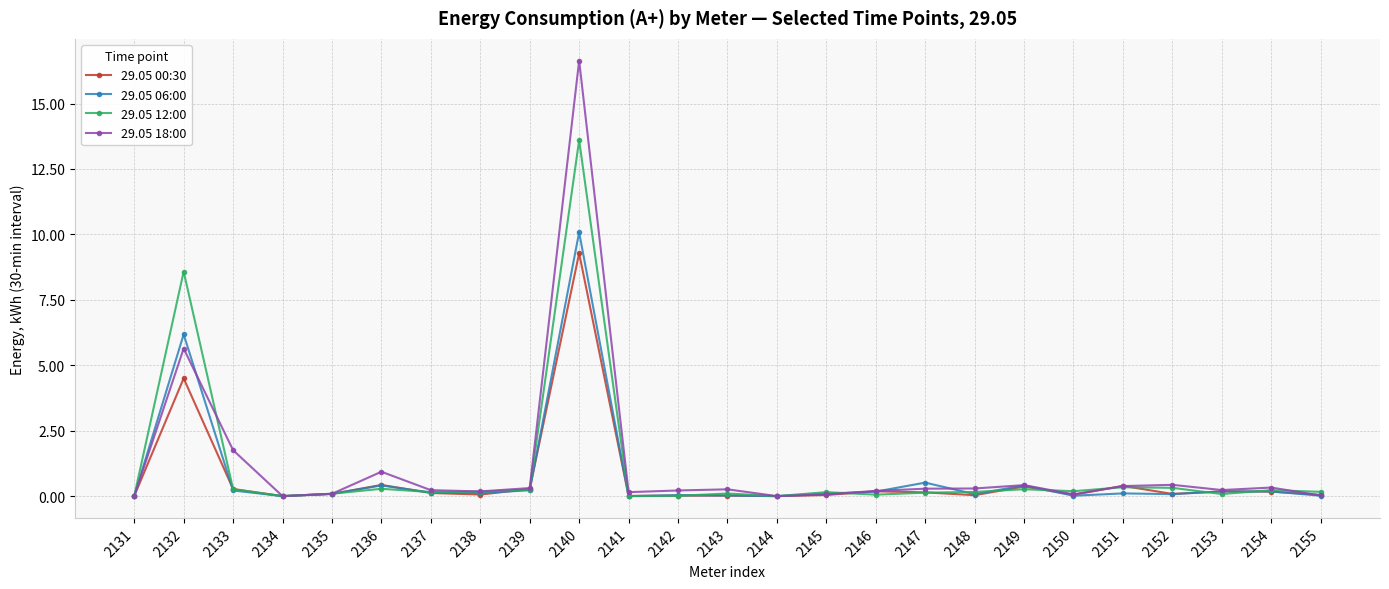

What is the maximum value for 29.05 12:00?

13.6